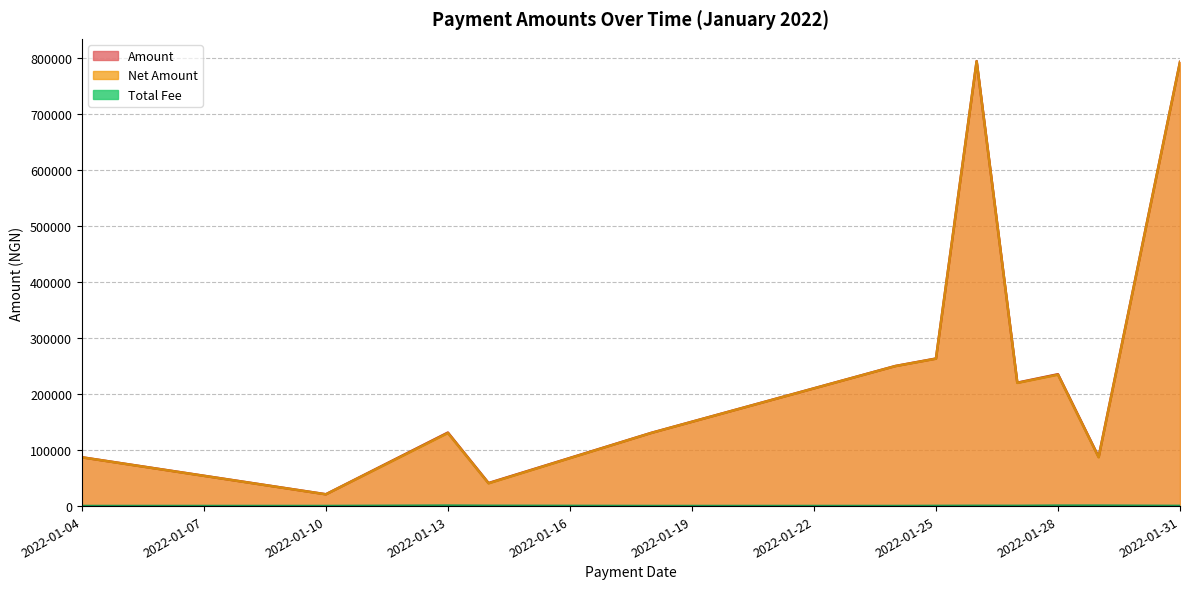

What is the sum of all Net Amount values?

3052202.4